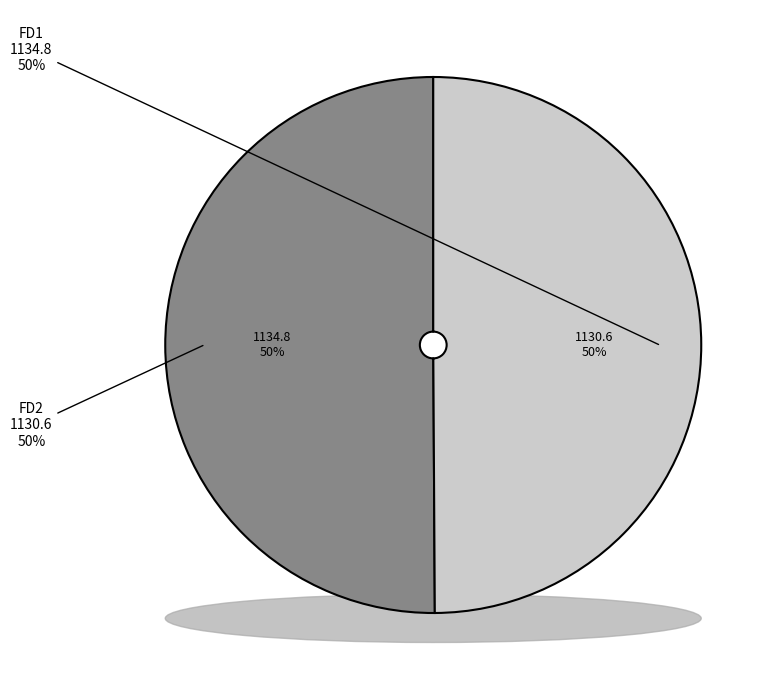

Which category has the biggest portion of the pie?

FD1